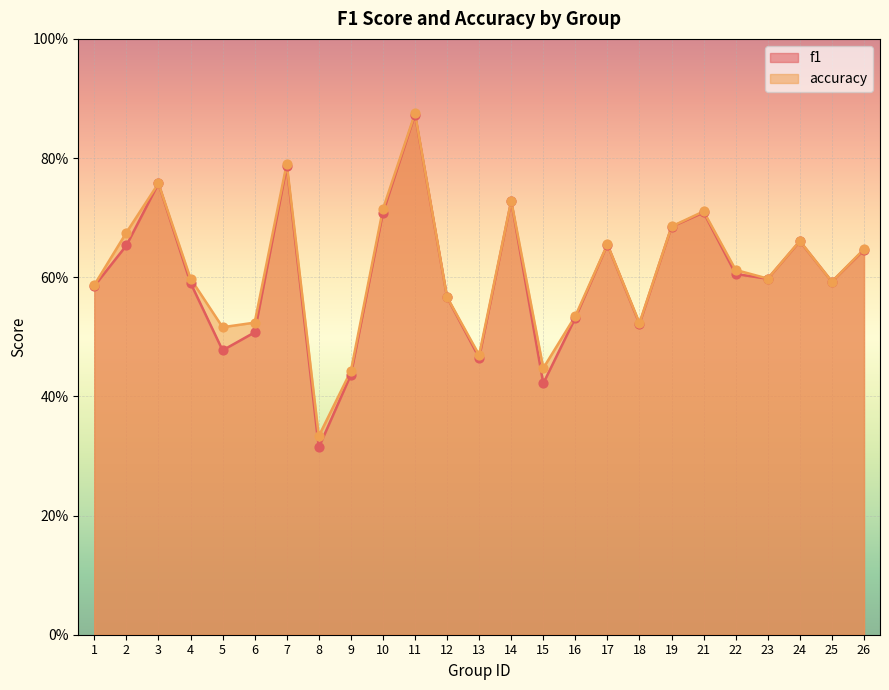

At which category is the sum across all series the highest?

11